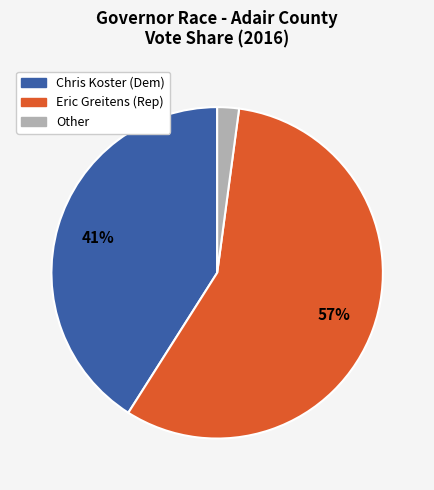

Is there a majority slice in this chart?

Yes